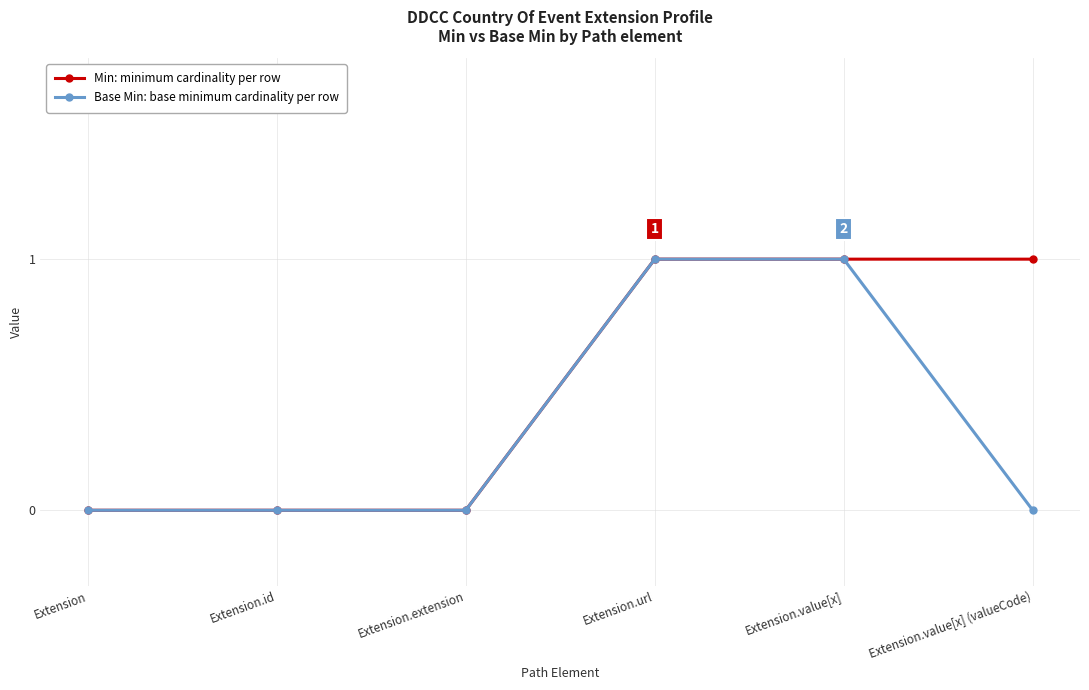

What position from the left is Extension?

1